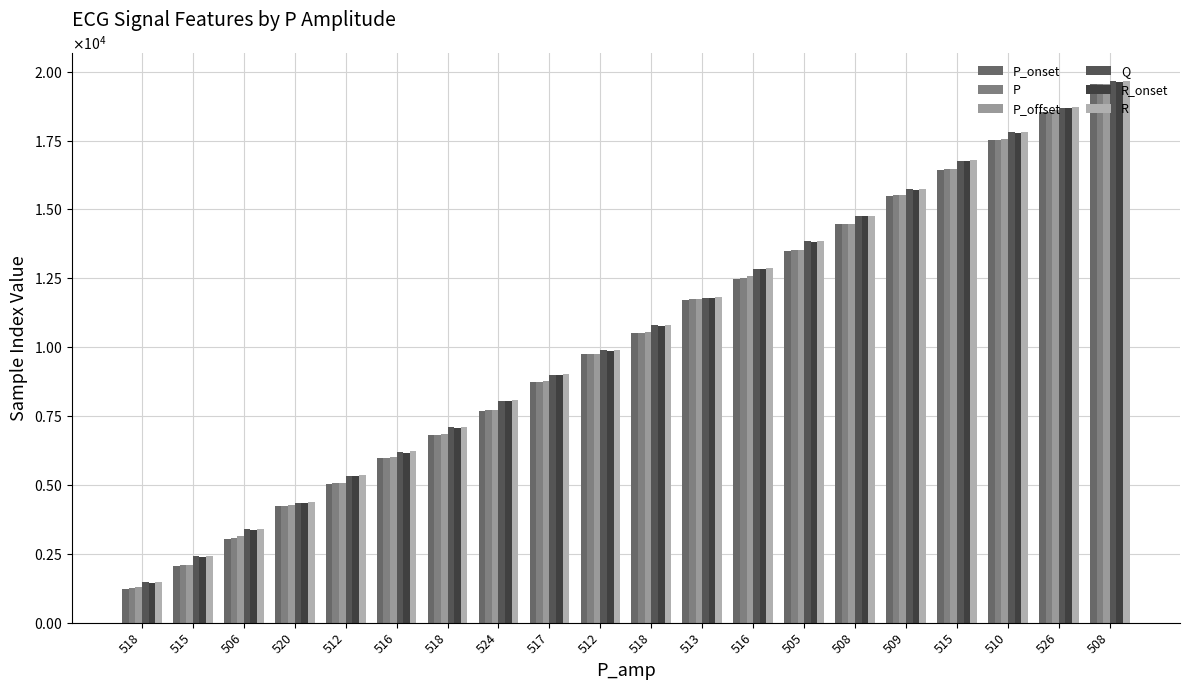

Which series changed the most between 515 and 512?

P_onset